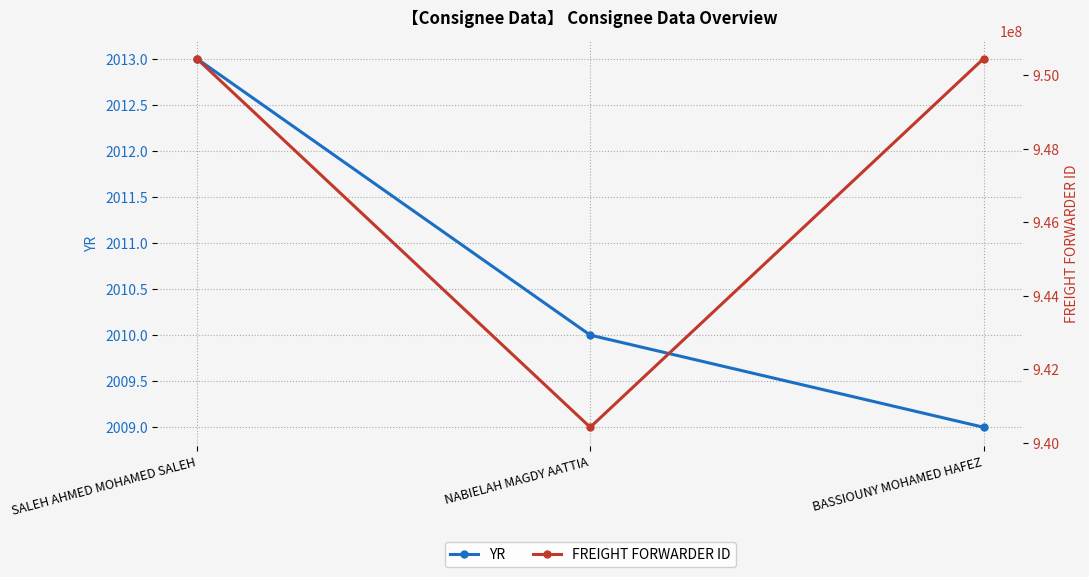

At how many categories does at least one series exceed 833562913?

3